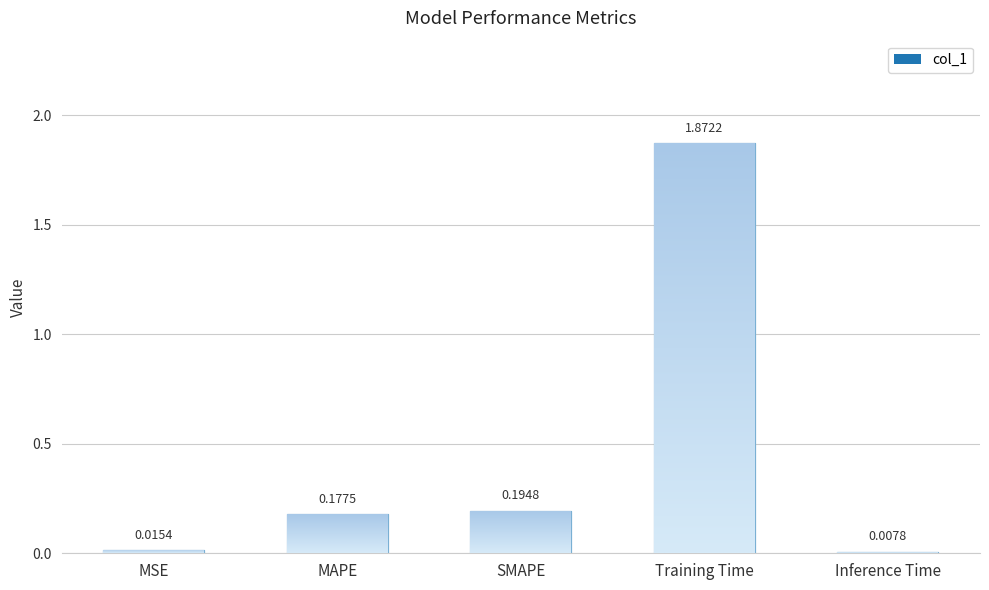

Reading left to right, list all the values displayed in this chart.

0.0	0.2	0.2	1.9	0.0